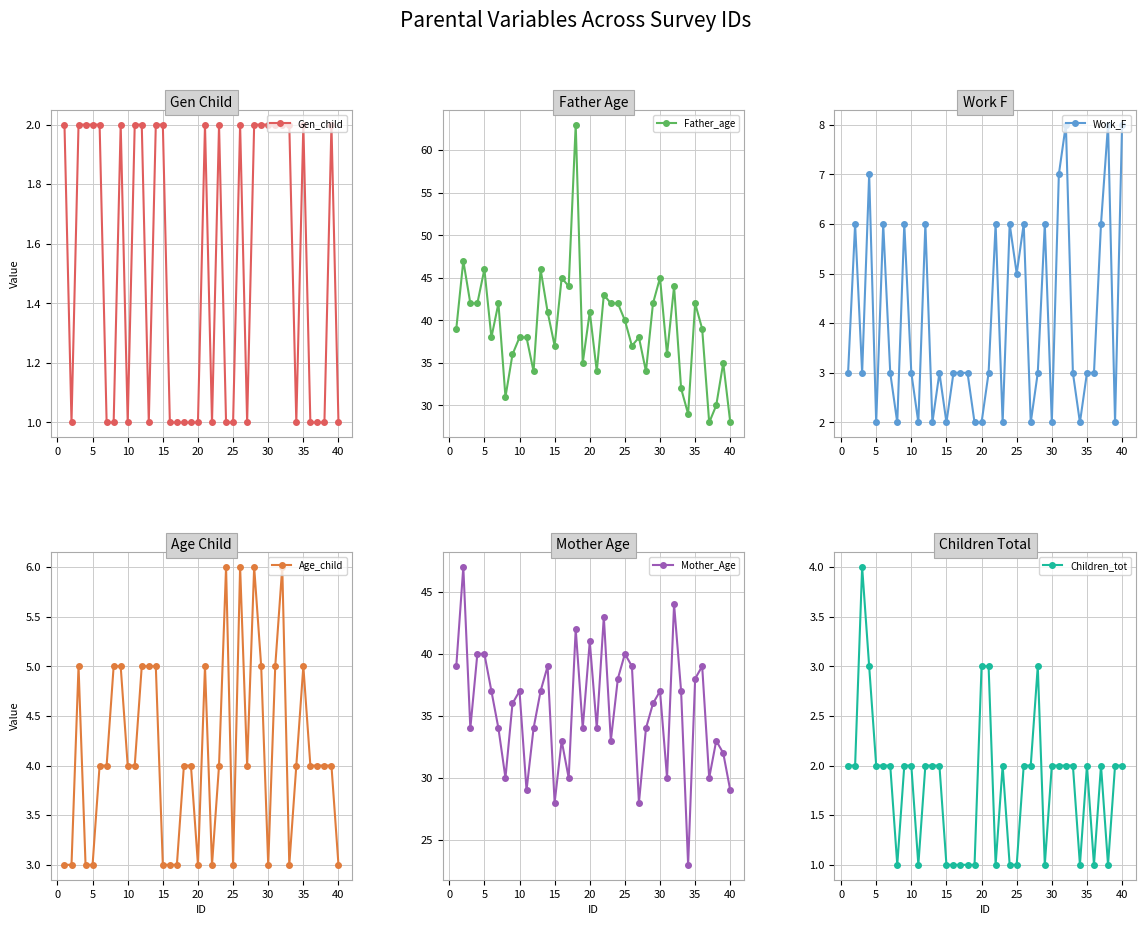

Which series ends up on top after the final intersection of Age_child and Work_F?

Work_F